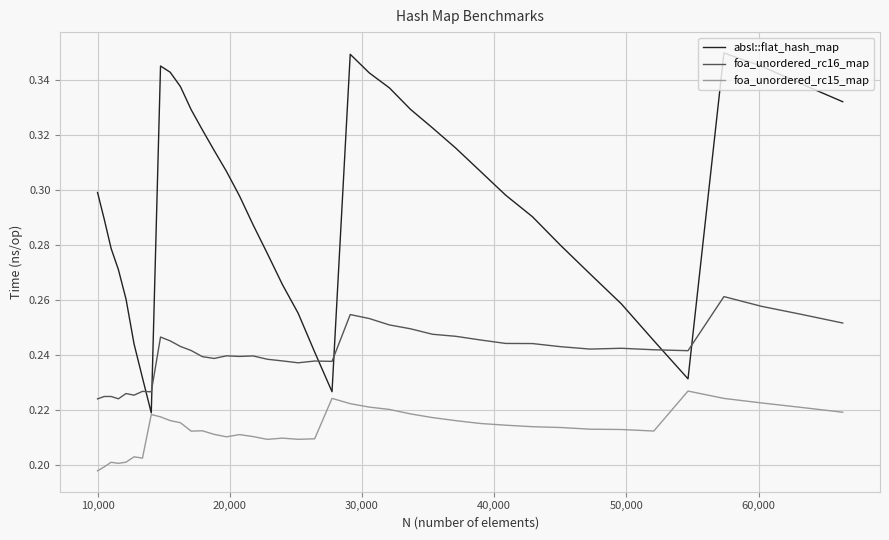

Which series has the largest total across all categories?

absl::flat_hash_map